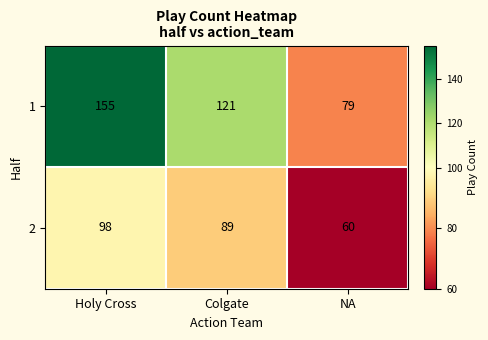

At which category does the chart reach its minimum across all series?

NA